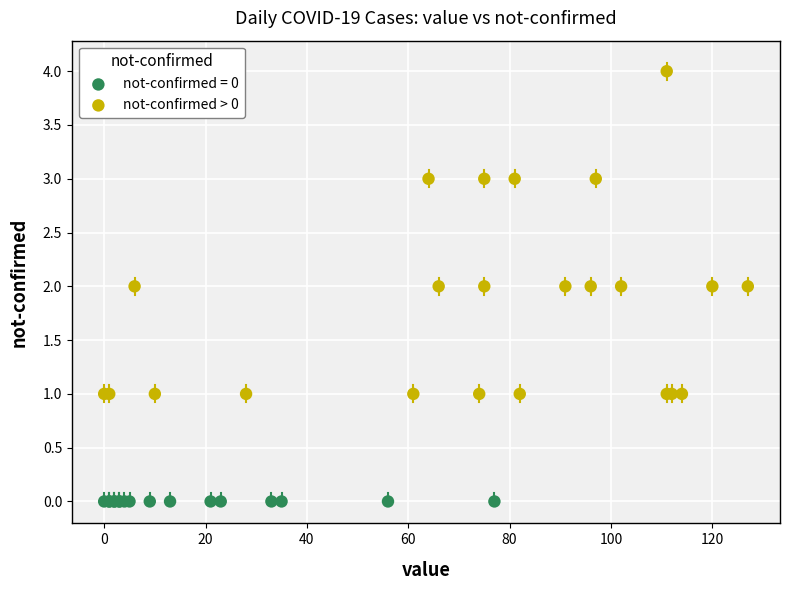

Which series contains the highest Y value?

not-confirmed > 0